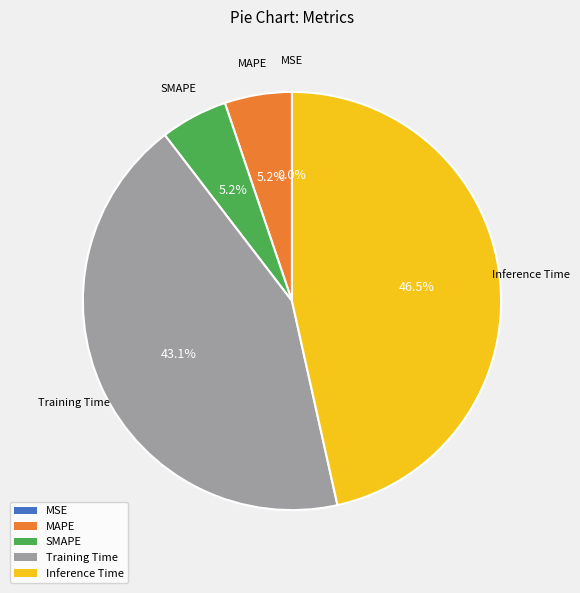

The MAPE slice represents 5% of the pie. True or false?

True